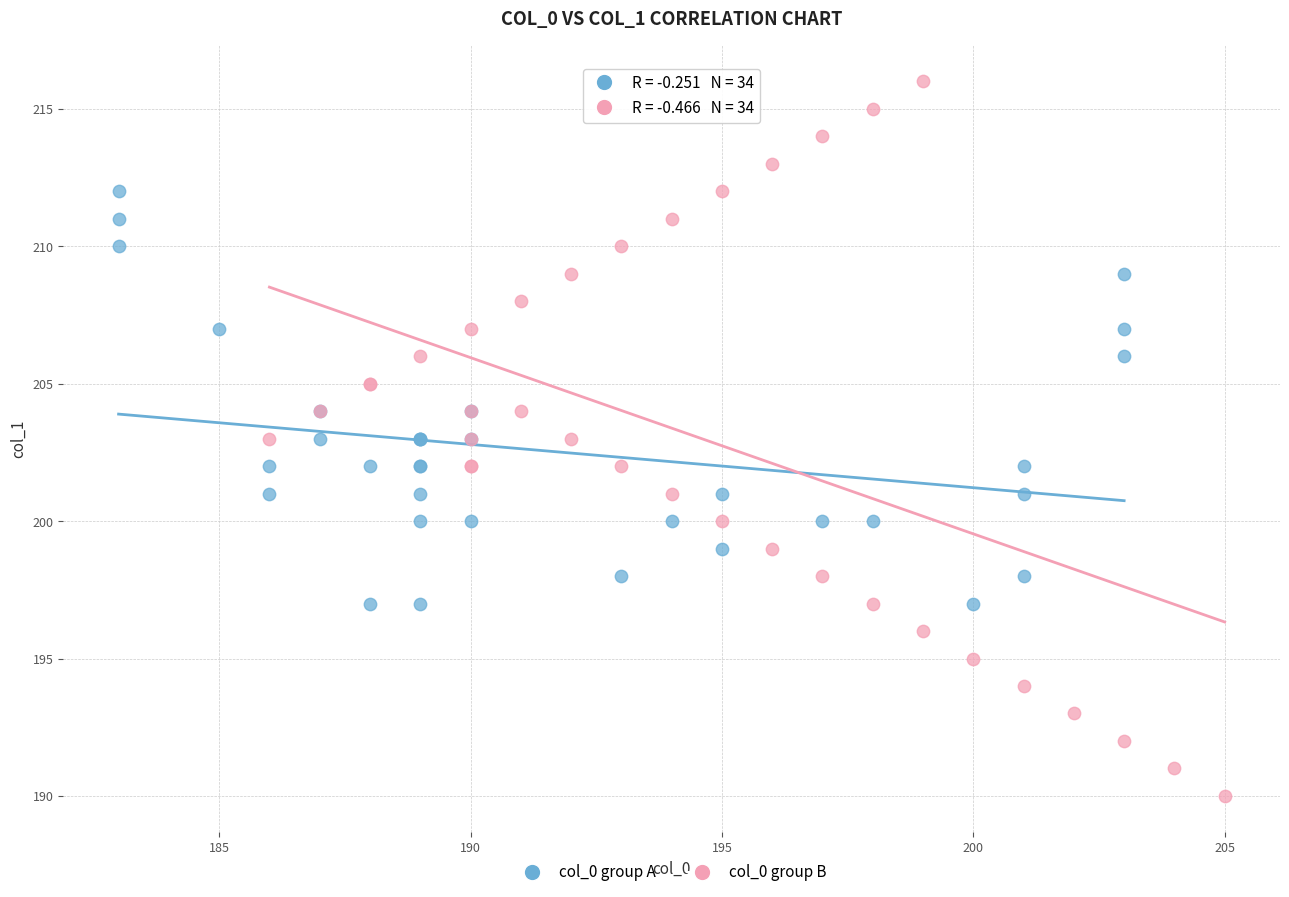

What are all the series names shown in the legend?

col_0 group A, col_0 group B